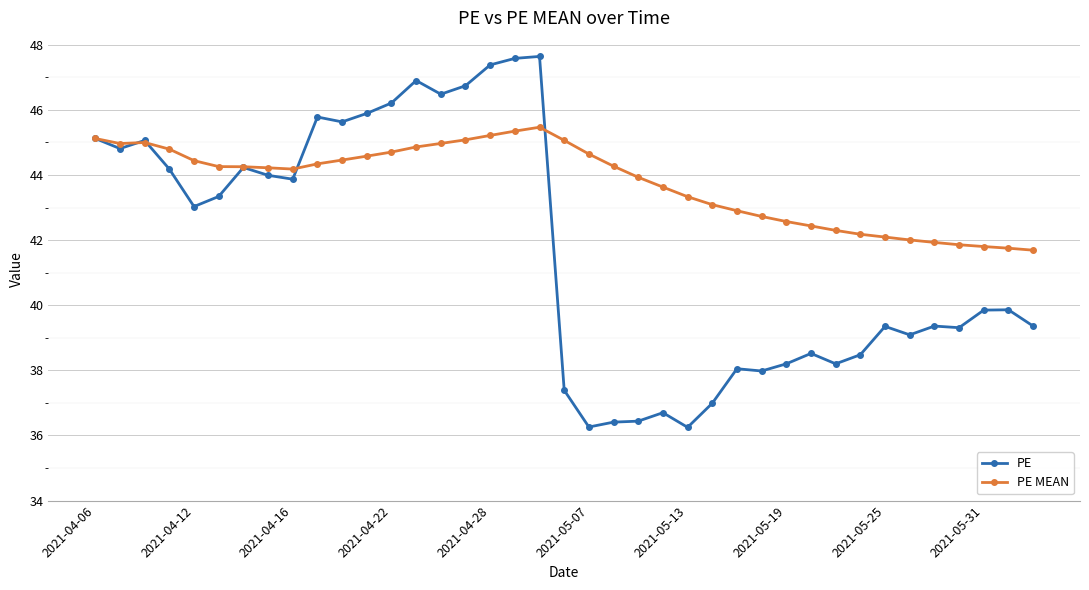

At how many categories does at least one series exceed 36?

39